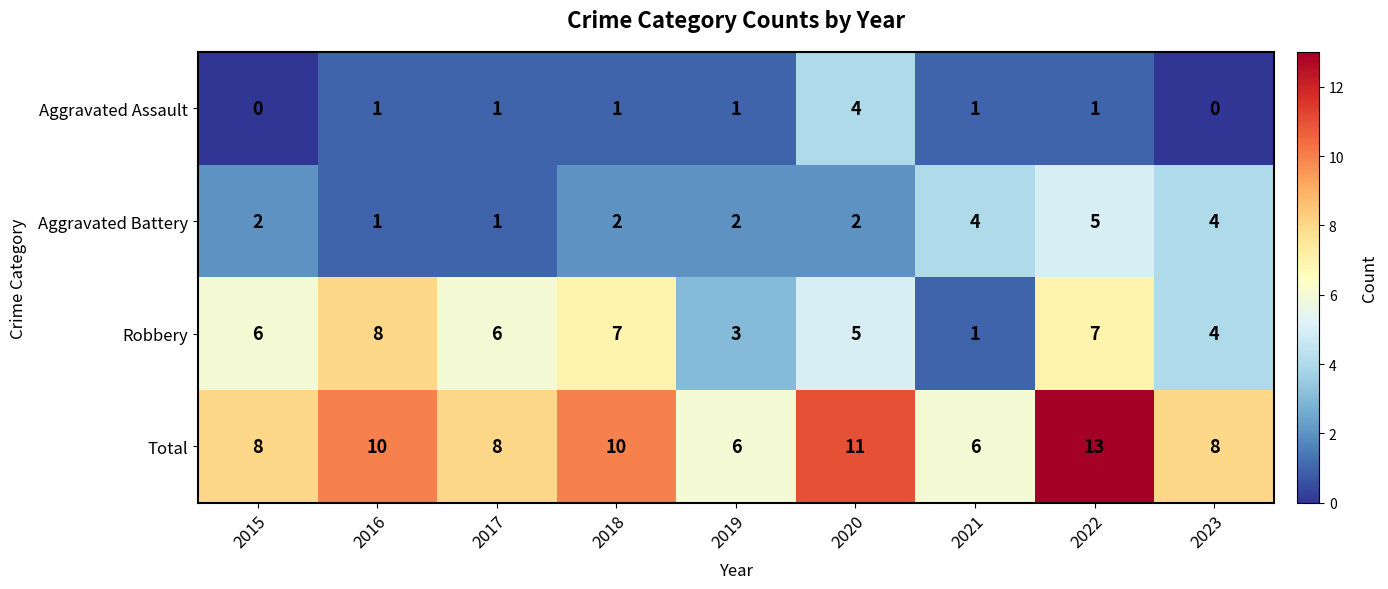

Which label corresponds to the largest value in the chart?

2022